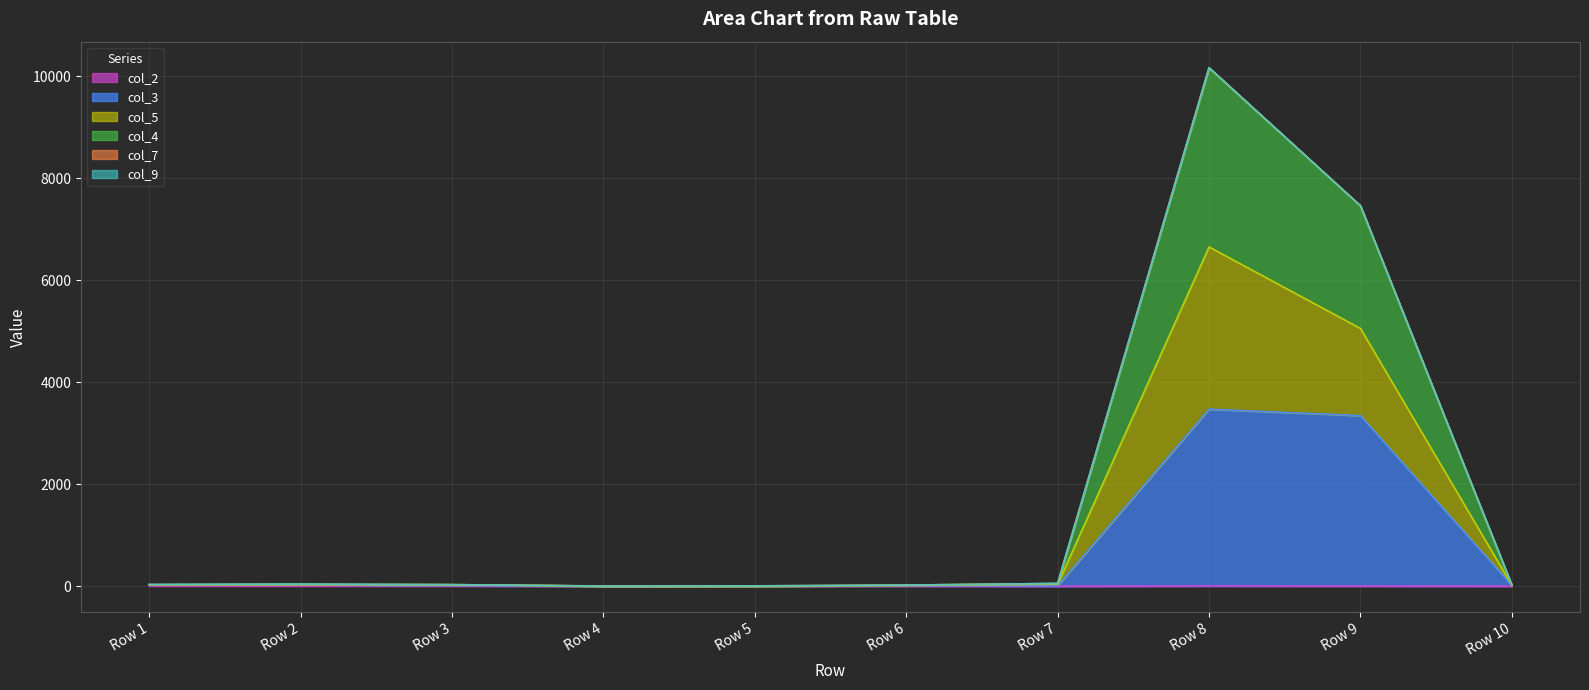

True or false: col_2 and col_5 cross at least once.

False